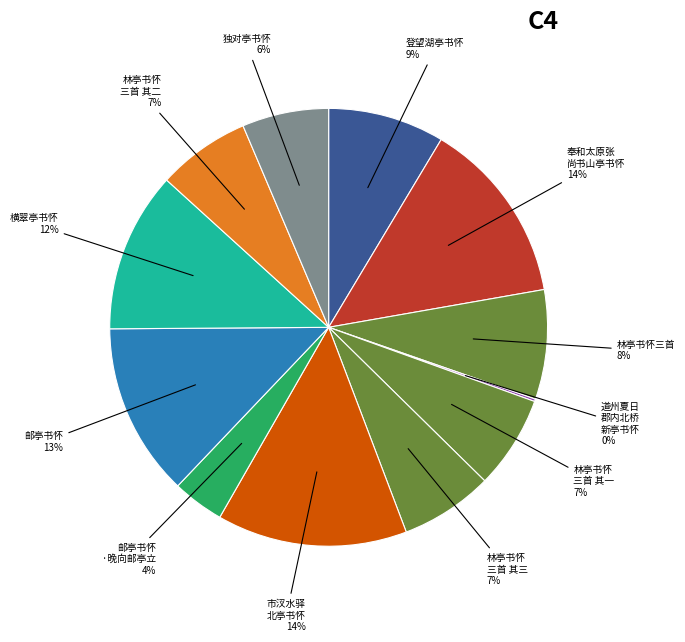

Does any single category account for the majority?

No